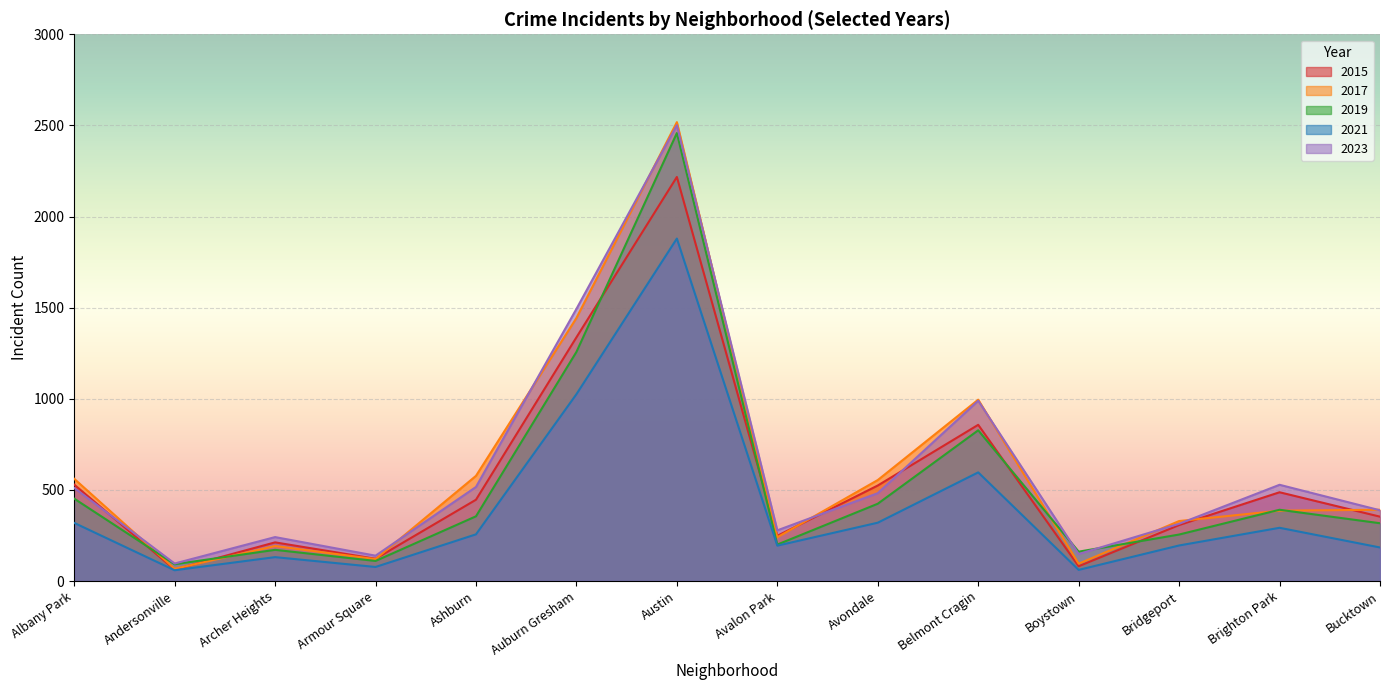

After their last crossing, which series has the higher values: 2017 or 2019?

2017